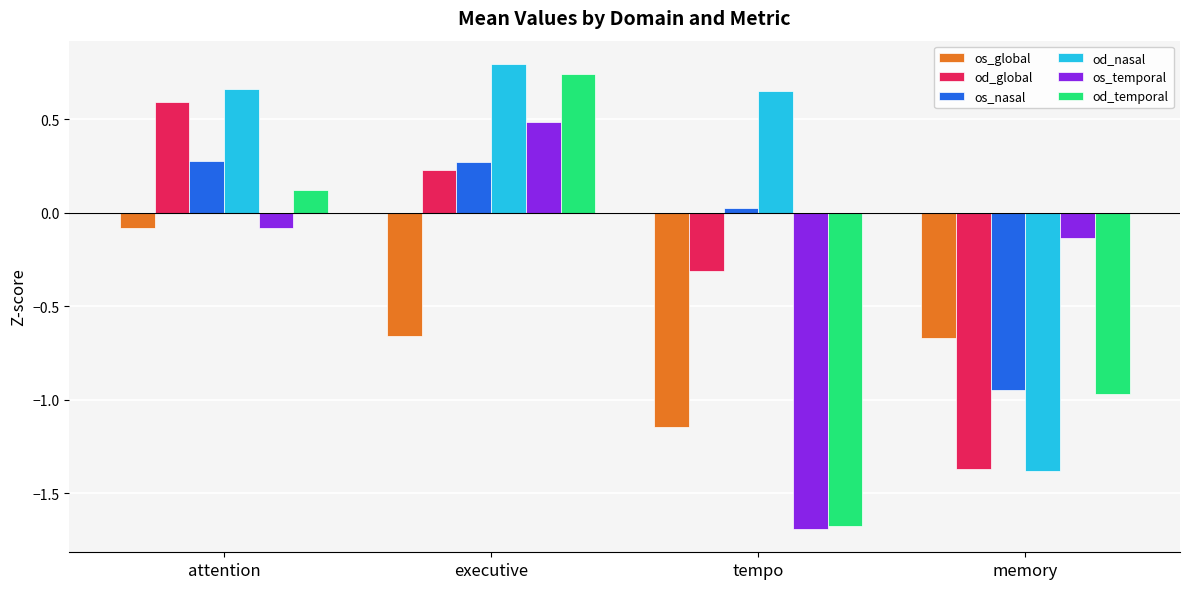

How many groups of bars are there?

4